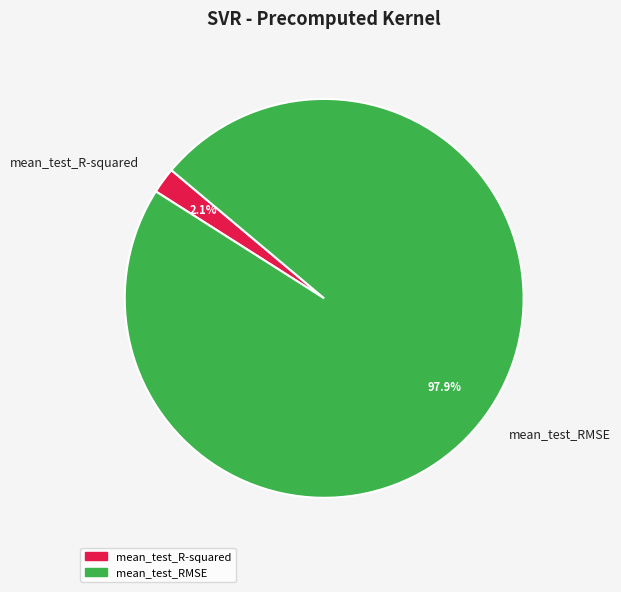

Does mean_test_R-squared account for over 50% of the chart?

No